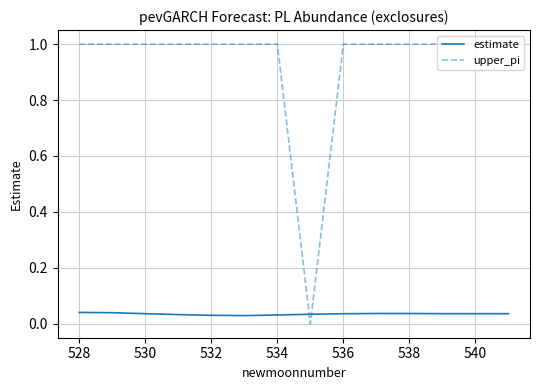

How many times do estimate and upper_pi cross each other?

2